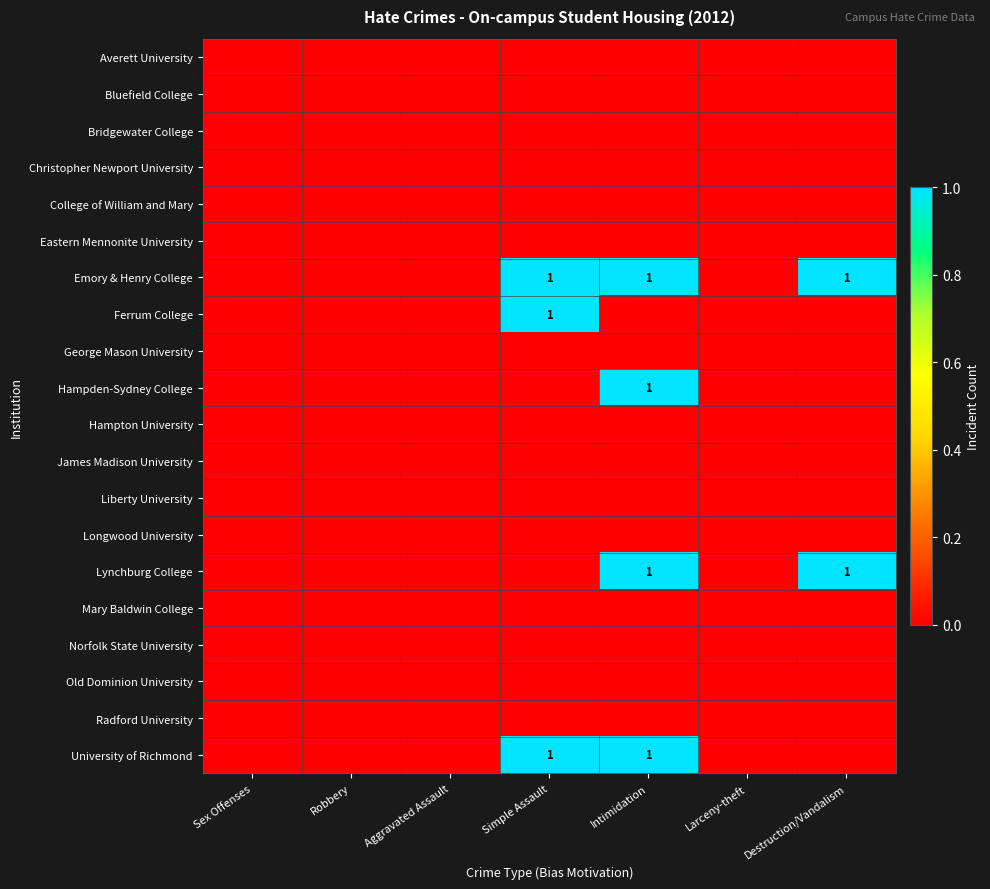

The University of Richmond series shows 1 at Intimidation. True or false?

True